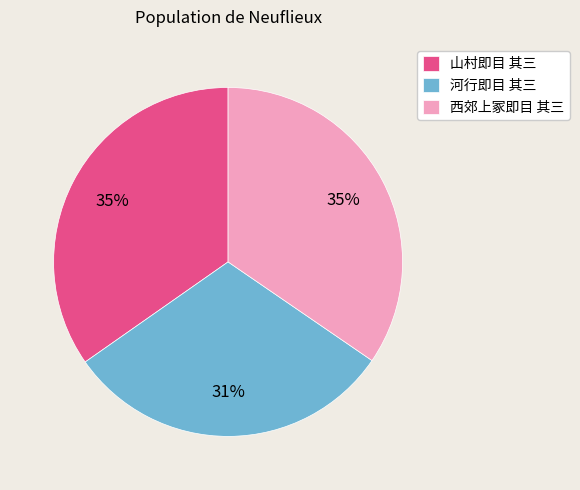

What is the smallest slice in the pie chart?

河行即目 其三